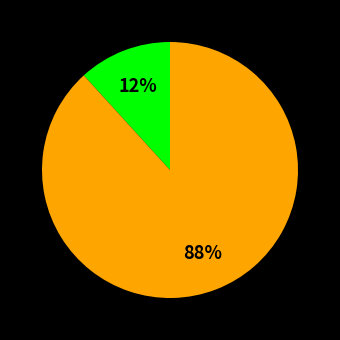

Is there a majority slice in this chart?

Yes